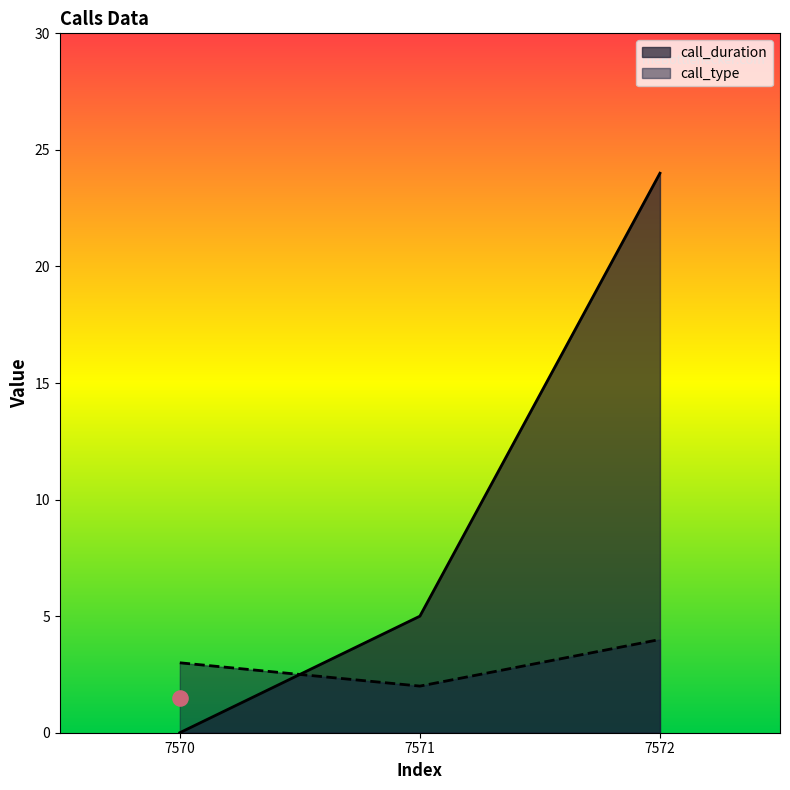

What is the total value across all series at 7570?

3